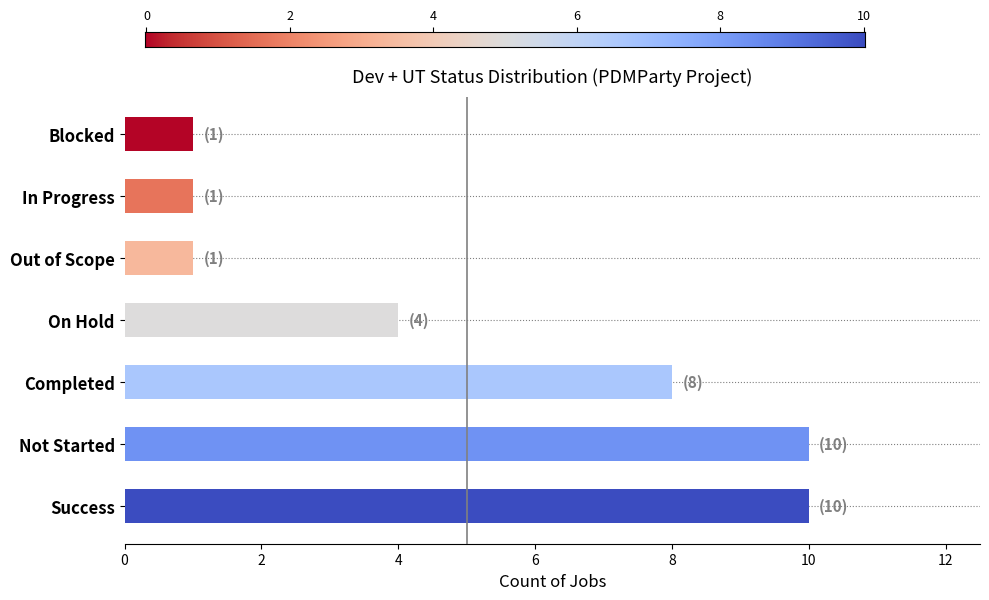

What is the difference between the maximum and minimum values?

9